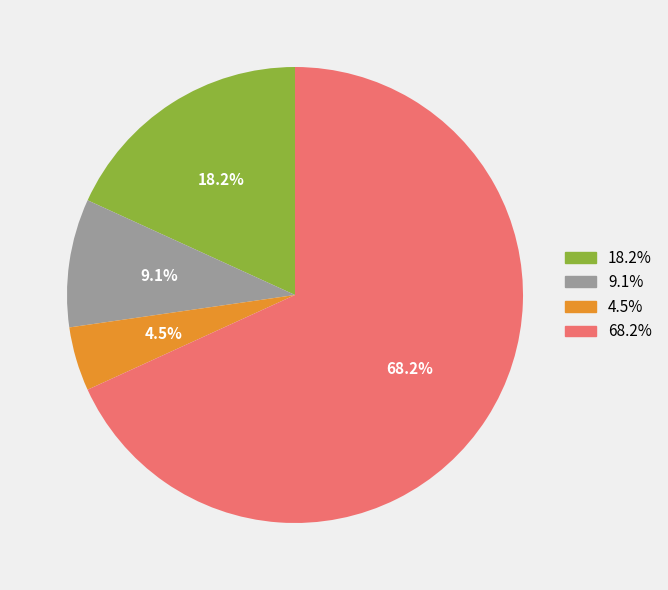

Count the number of slices in the pie.

4